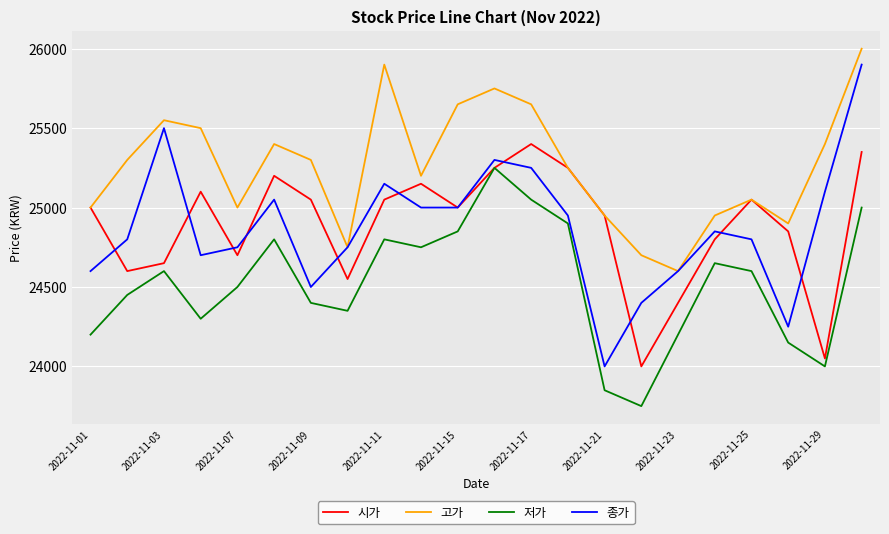

Reading left to right, transcribe all the data shown in this chart.

시가: 25000	24600	24650	25100	24700	25200	25050	24550	25050	25150	25000	25250	25400	25250	24950	24000	24400	24800	25050	24850	24050	25350
고가: 25000	25300	25550	25500	25000	25400	25300	24750	25900	25200	25650	25750	25650	25250	24950	24700	24600	24950	25050	24900	25400	26000
저가: 24200	24450	24600	24300	24500	24800	24400	24350	24800	24750	24850	25250	25050	24900	23850	23750	24200	24650	24600	24150	24000	25000
종가: 24600	24800	25500	24700	24750	25050	24500	24750	25150	25000	25000	25300	25250	24950	24000	24400	24600	24850	24800	24250	25100	25900